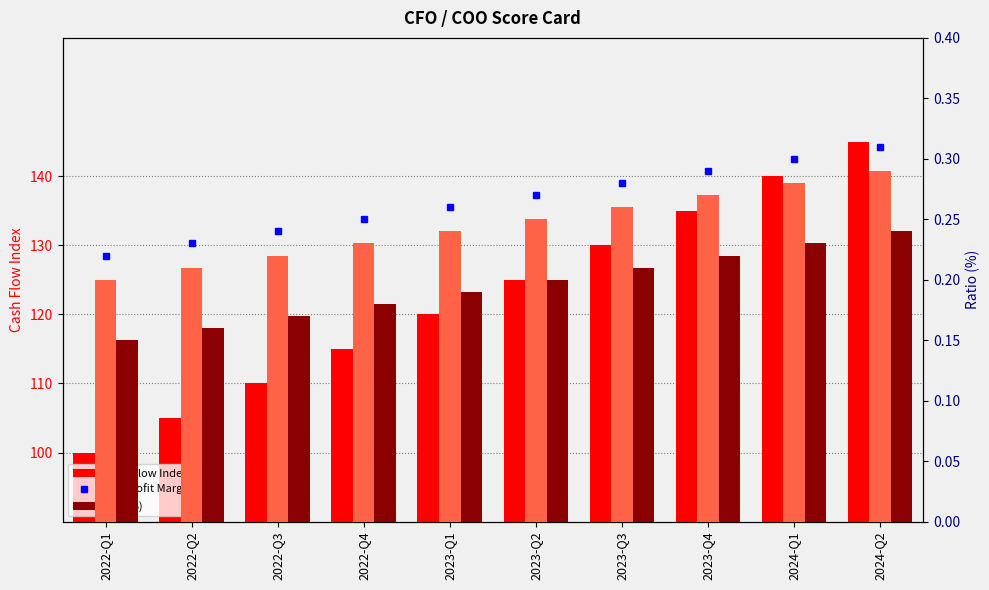

What is the difference between the maximum and minimum values in the Net Profit Margin (%) series?

0.1